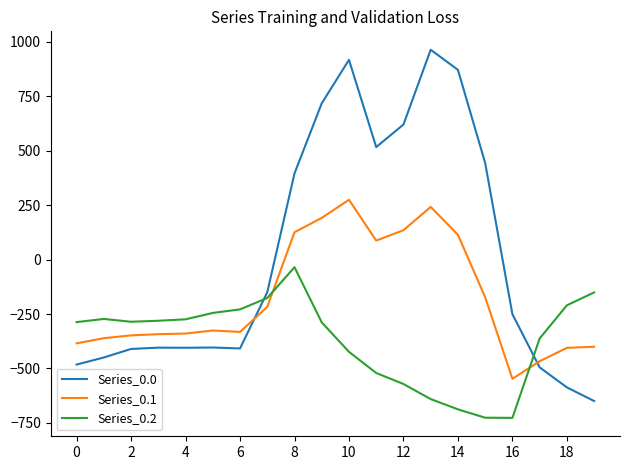

How many lines are shown in the chart?

3